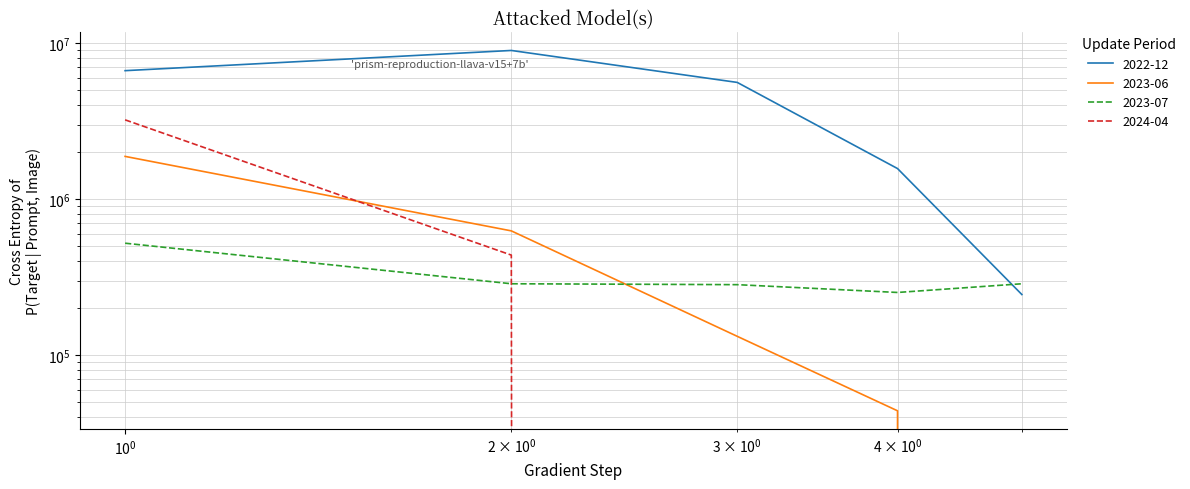

Which category has the lowest value in the 2023-07 series?

4